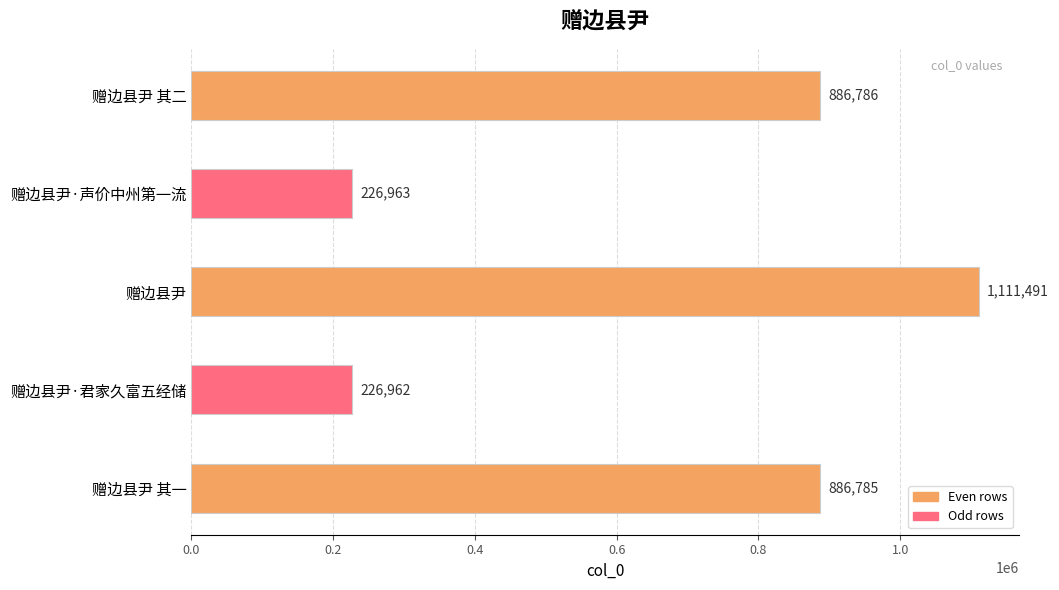

Reading top to bottom, transcribe all the data shown in this chart.

886786	226963	1111491	226962	886785